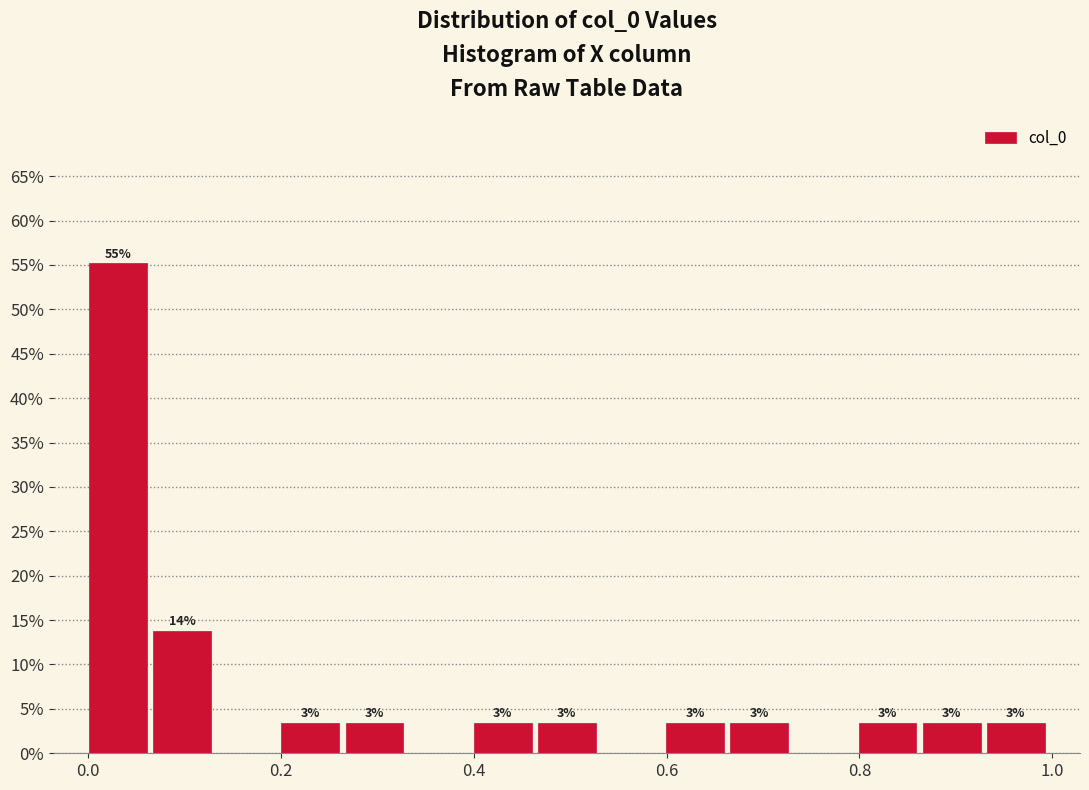

Read against the x-axis, roughly where is the centre of the tallest bar?

0.04